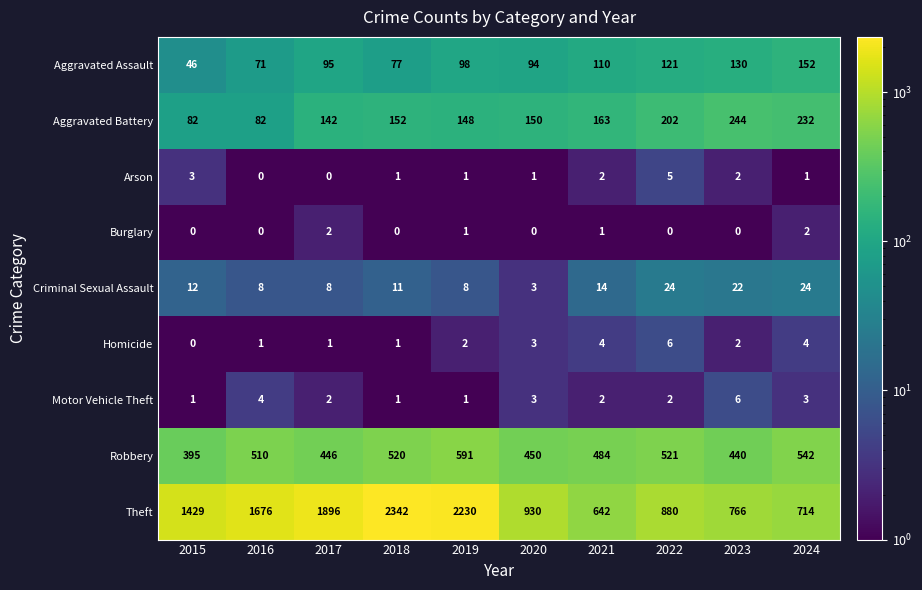

What is the smallest value displayed?

0